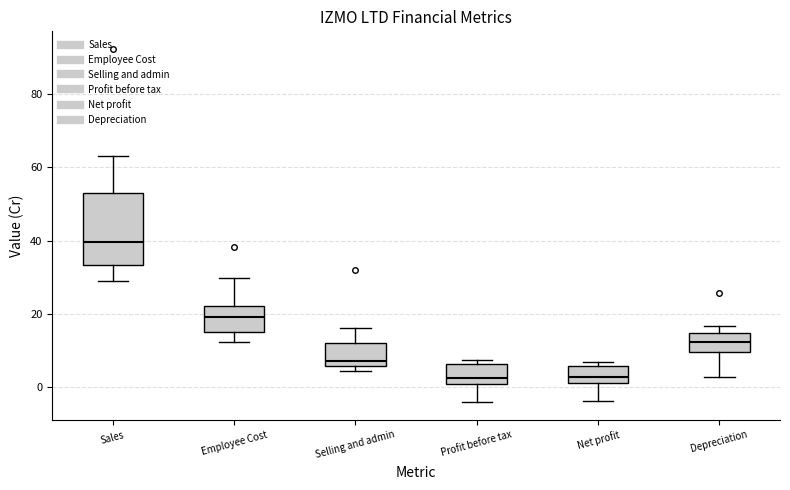

Reading left to right, read every box against the y-axis: the position of its median line, the range the box covers, and the ends of its whiskers. The values are not printed on the chart, so give them approximately, as read against the axis.

Sales: median 40, box 34 to 54, whiskers 30 to 62
Employee Cost: median 20, box 16 to 22, whiskers 12 to 30
Selling and admin: median 8, box 6 to 12, whiskers 4 to 16
Profit before tax: median 2 (just above the box's lower edge), box 2 to 6, whiskers -4 to 8
Net profit: median 2 (inside the box), box 2 to 6, whiskers -4 to 6 (just above the box's upper edge)
Depreciation: median 12, box 10 to 14, whiskers 2 to 16